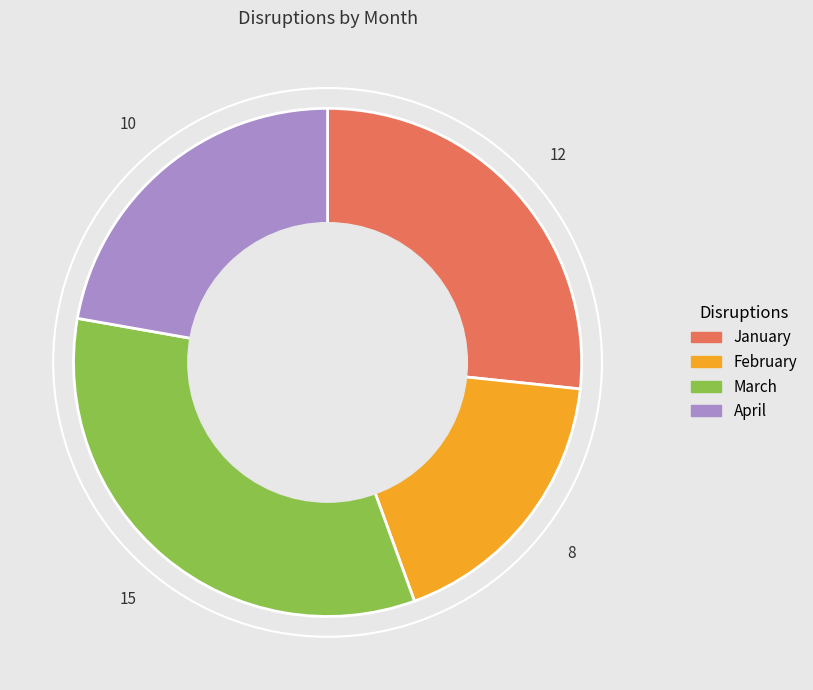

Which category has the smallest portion of the pie?

February